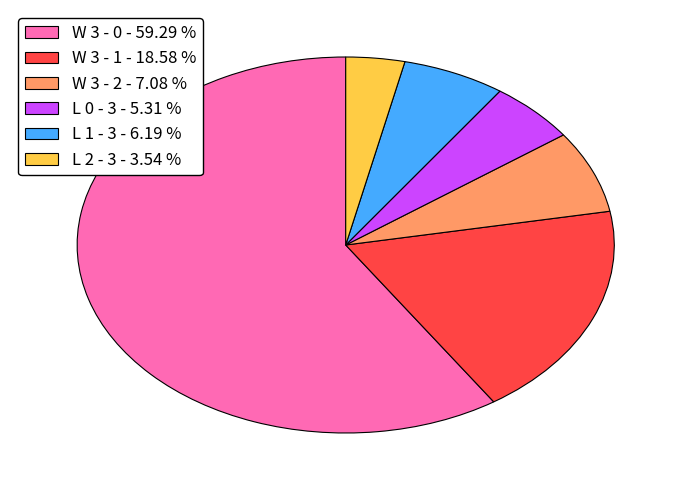

How many slices are in this pie chart?

6